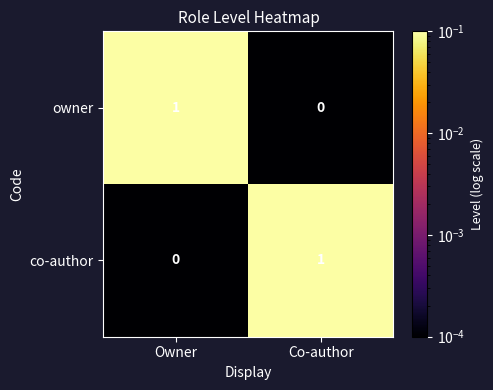

At which label is co-author closest to 0?

Owner